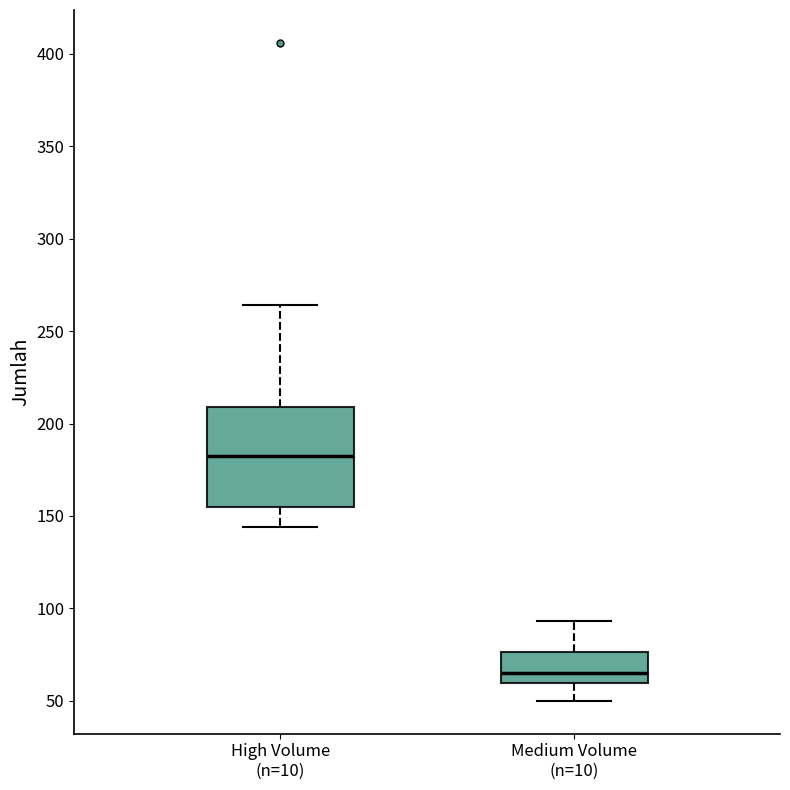

Reading left to right, transcribe this box plot: for each box, give where its median line is, the range the box spans, and where its two whiskers end, as read against the y-axis. The values are not printed on the chart, so give them approximately, as read against the axis.

High Volume (n=10): median 185, box 155 to 210, whiskers 145 to 265
Medium Volume (n=10): median 65, box 60 to 75, whiskers 50 to 95